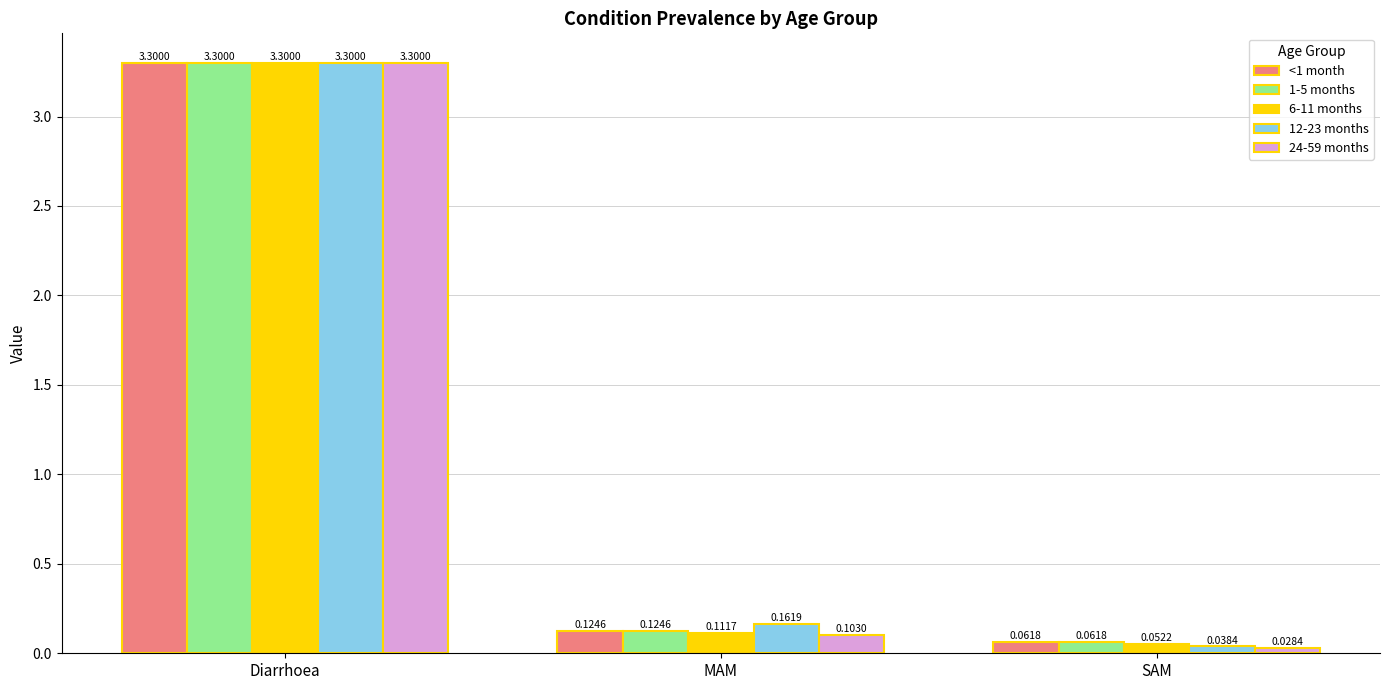

Where is 6-11 months nearest to the value 1?

MAM